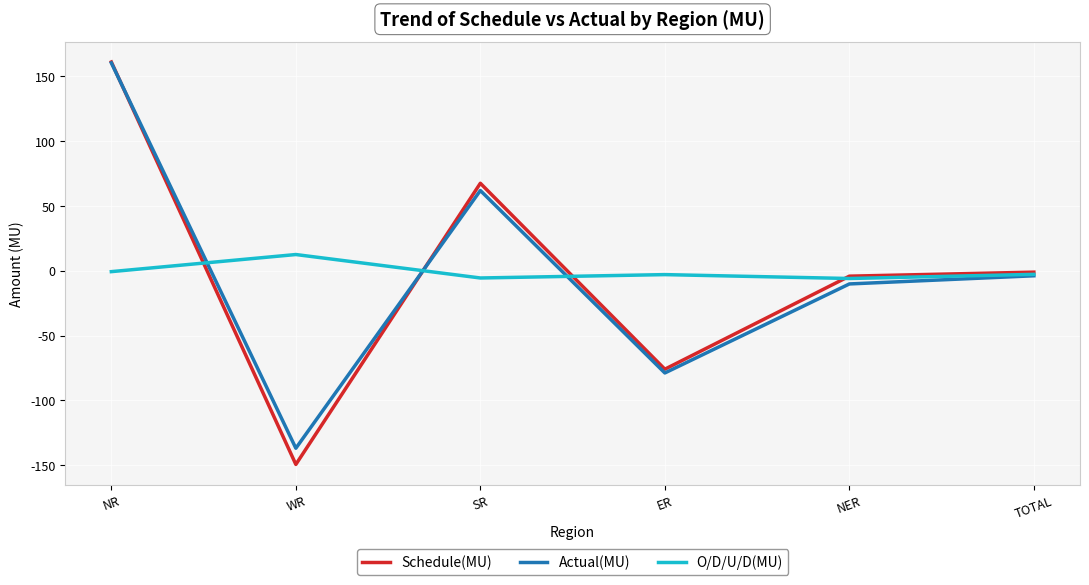

What is the sum of all Actual(MU) values?

-7.7